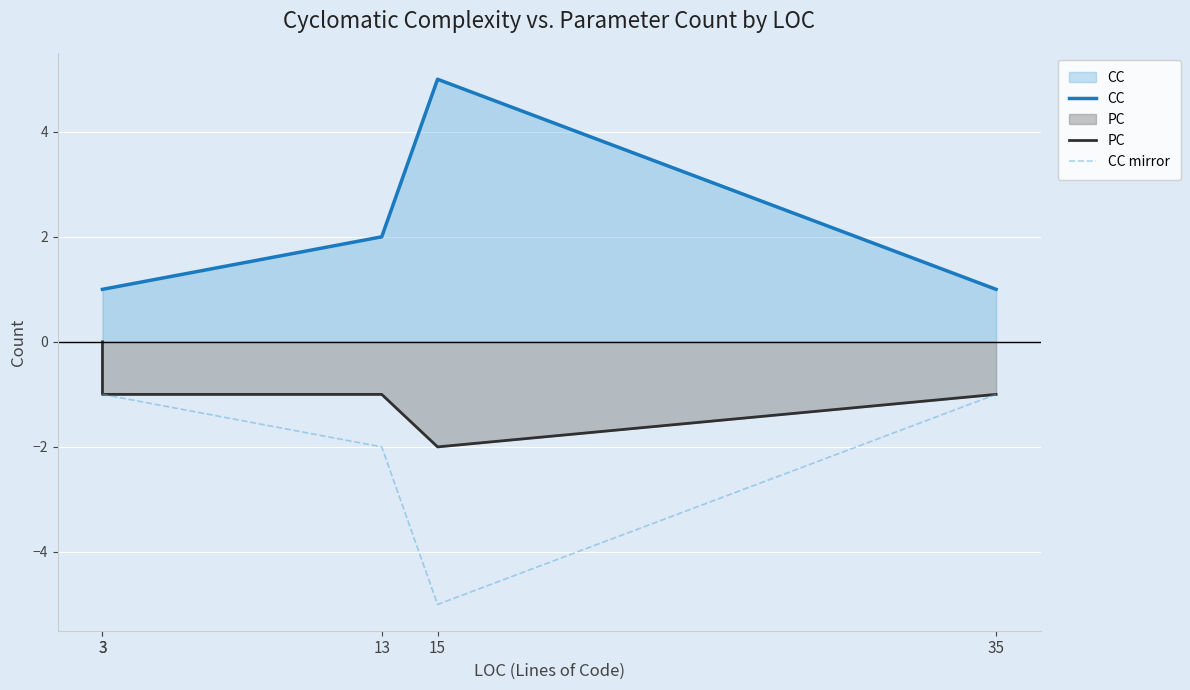

Where is the first local maximum for CC?

15